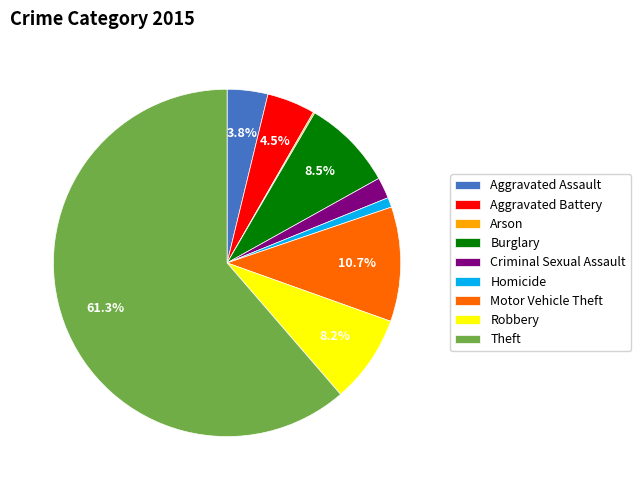

Which has a higher value, Homicide or Burglary?

Burglary